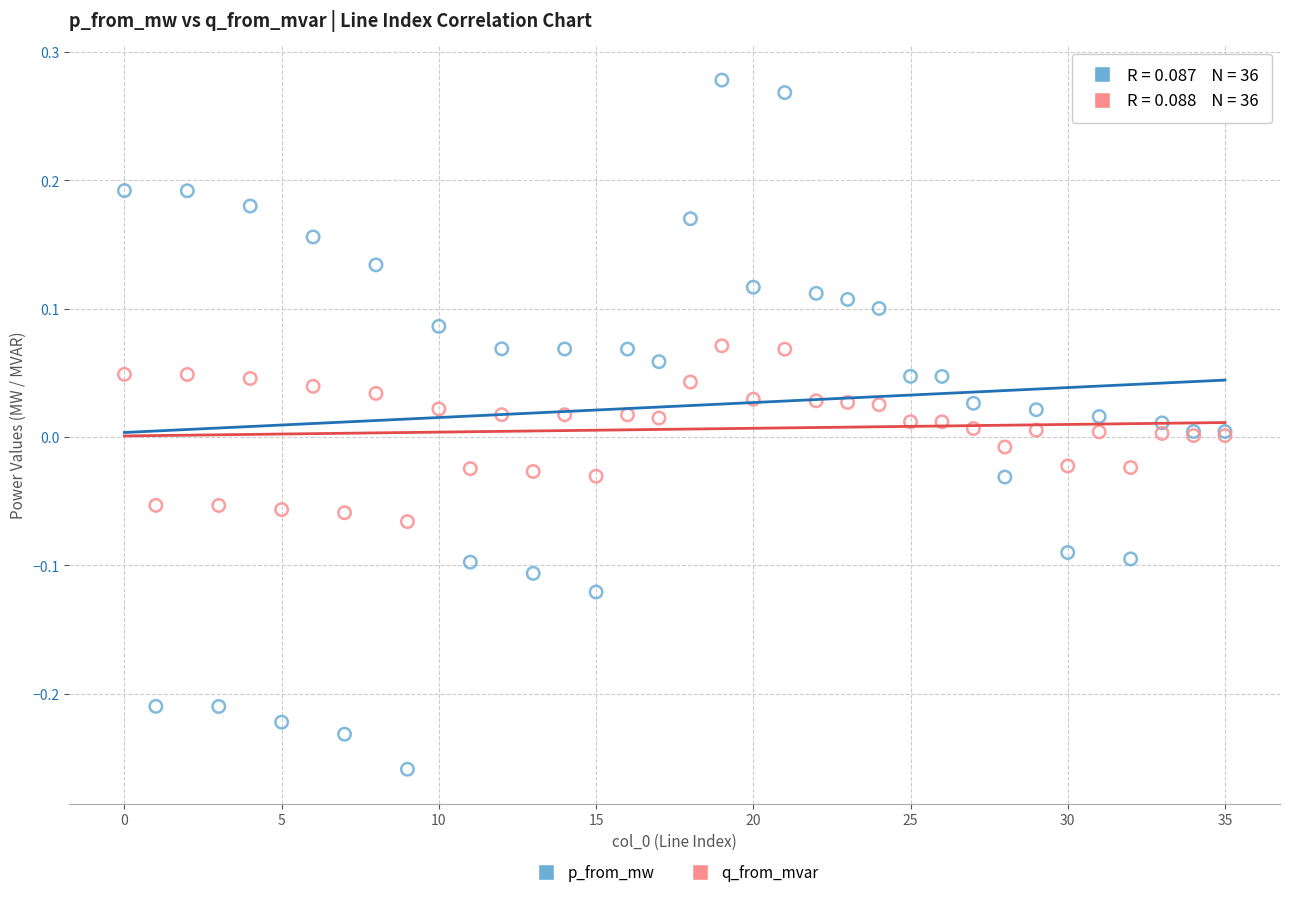

Which series reaches the minimum Y coordinate?

p_from_mw